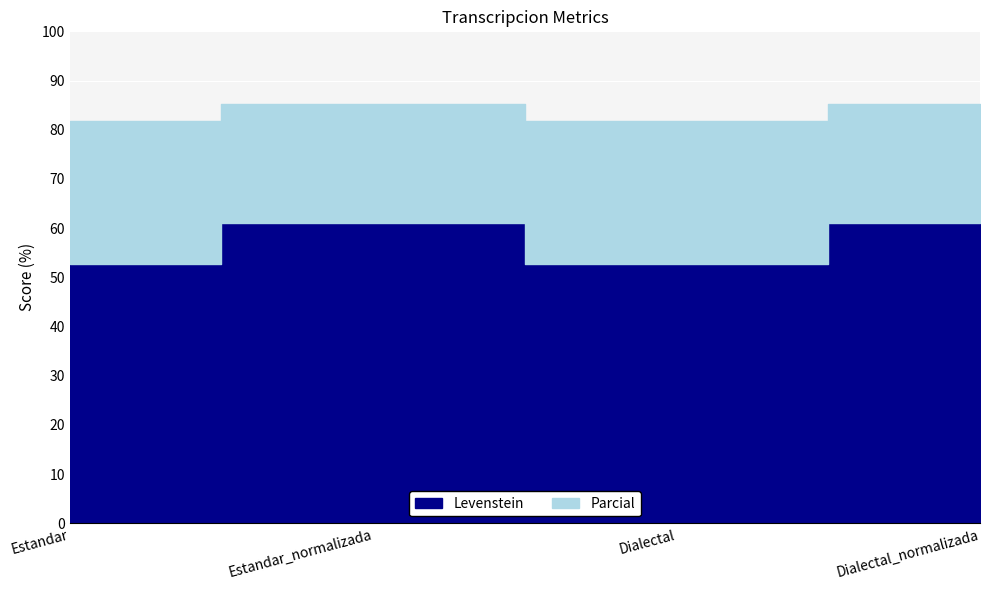

What is the spread (max minus min) of values at Dialectal?

29.1